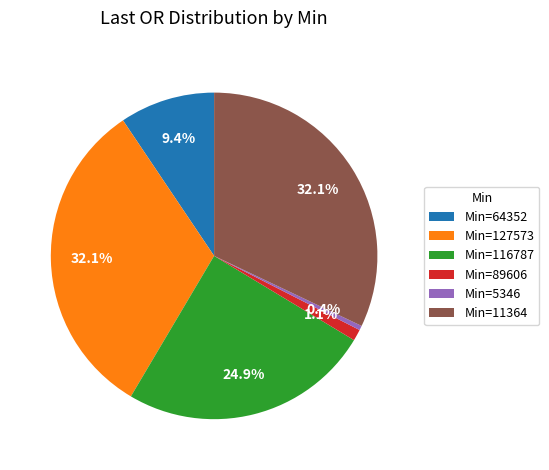

Combined, do Min=116787 and Min=5346 account for over 50%?

No